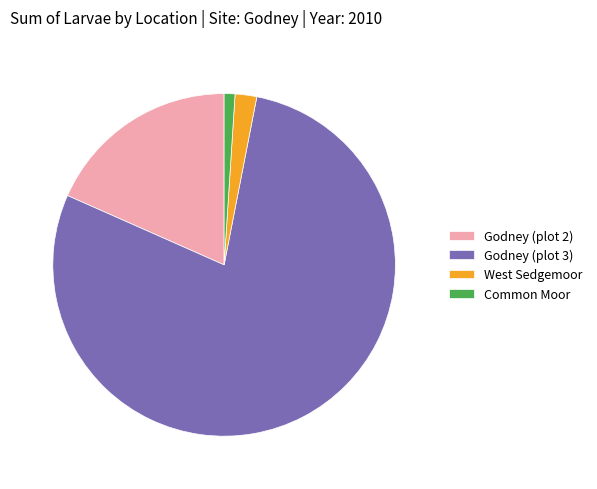

Does Common Moor account for over 50% of the chart?

No